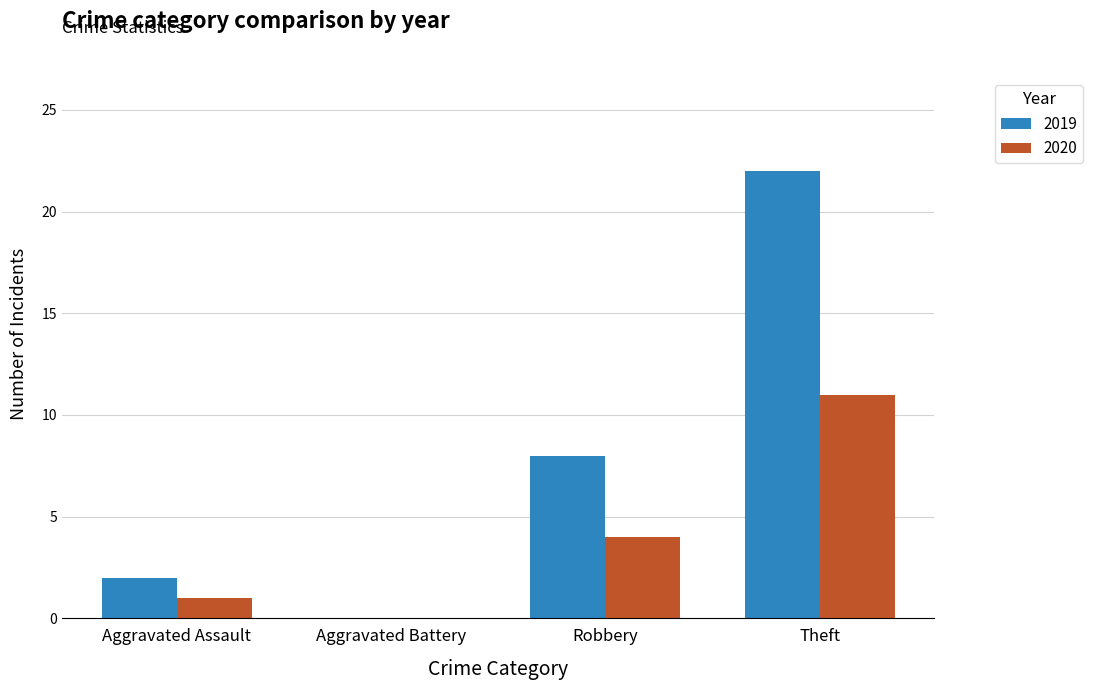

What is the difference between the 2019 values at Aggravated Battery and Aggravated Assault?

2